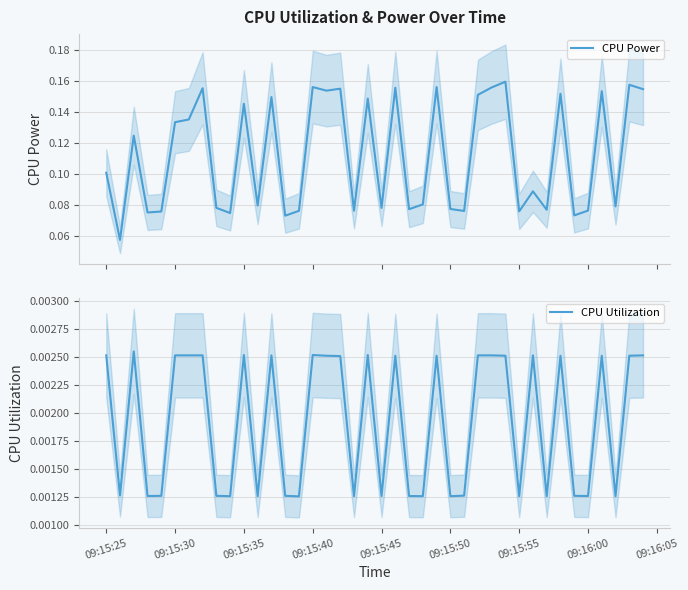

True or false: CPU Utilization has more than 2 points higher than both neighbors.

True